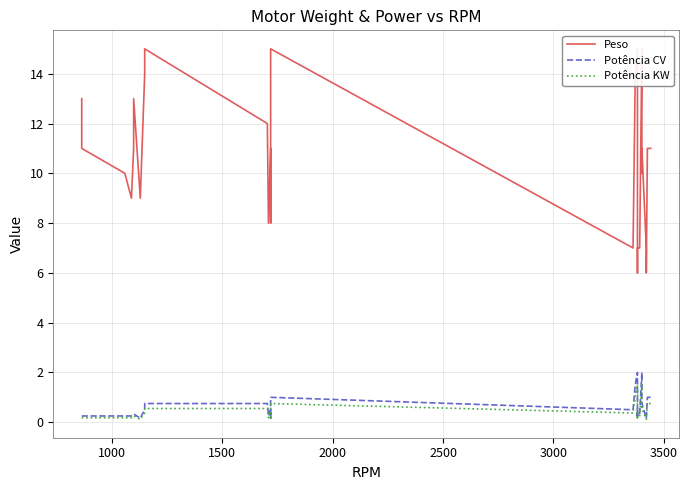

What is the average value of the Potência CV series?

0.6